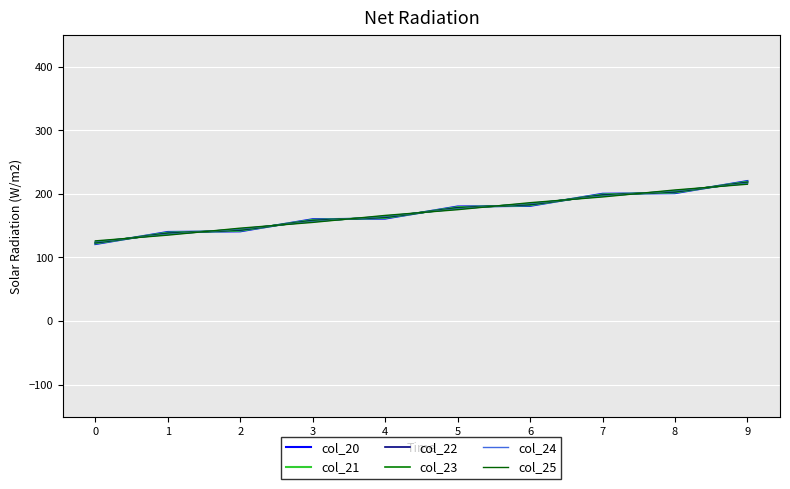

Does the chart have visible grid lines?

Yes